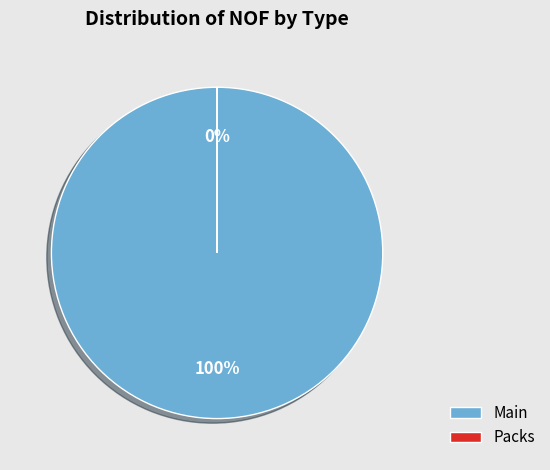

What is the change in value from Main to Packs?

-2